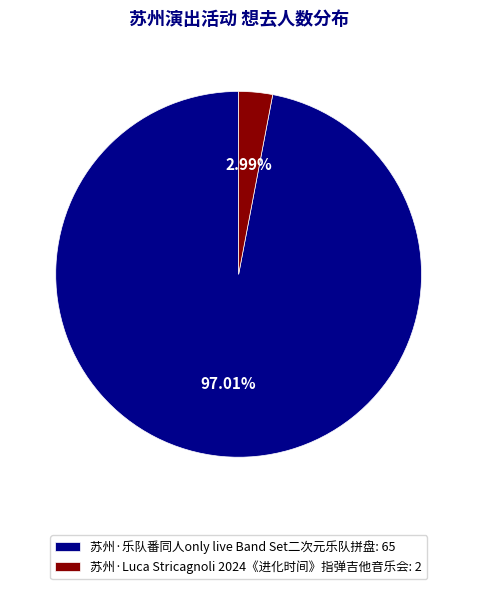

Does any single category account for the majority?

Yes